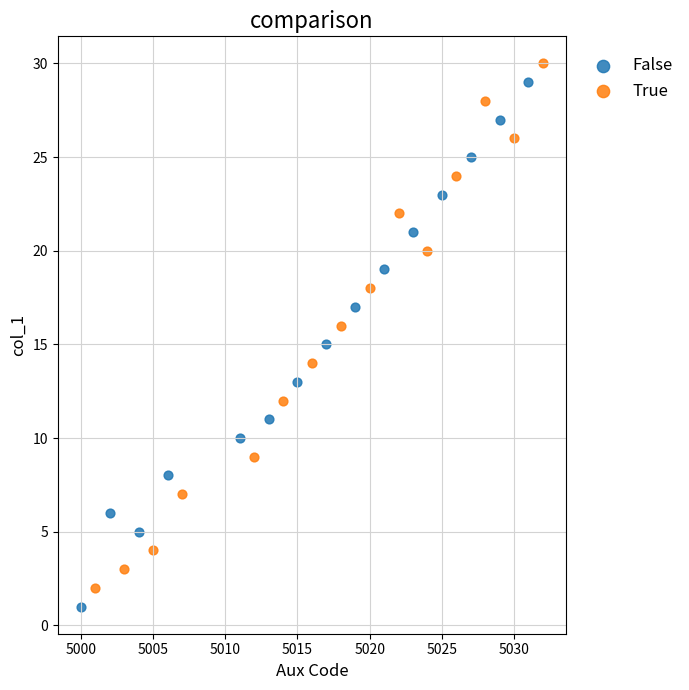

What are all the series names shown in the legend?

False, True